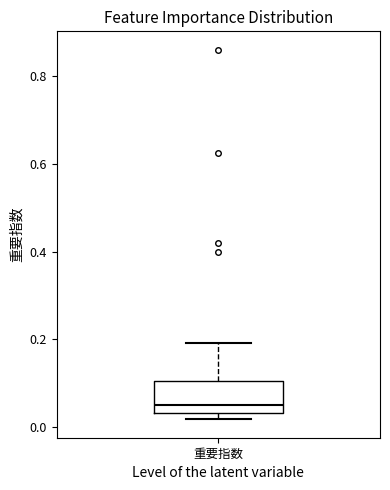

Read this box plot against the y-axis: the position of the median line, the range covered by the box, and the ends of both whiskers. The values are not printed on the chart, so give them approximately, as read against the axis.

median 0.04 (just above the box's lower edge), box 0.04 to 0.10, whiskers 0.02 to 0.20